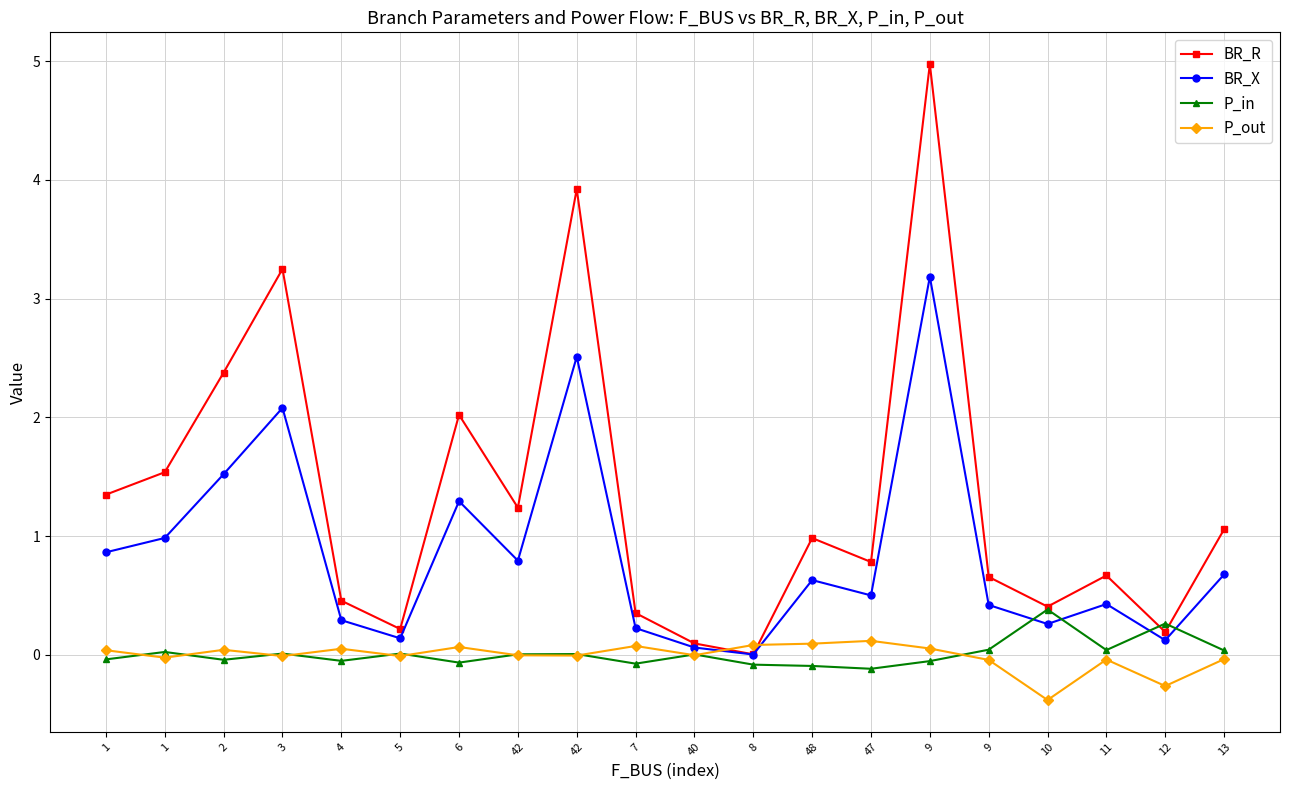

At which category does P_in reach its first local peak?

1